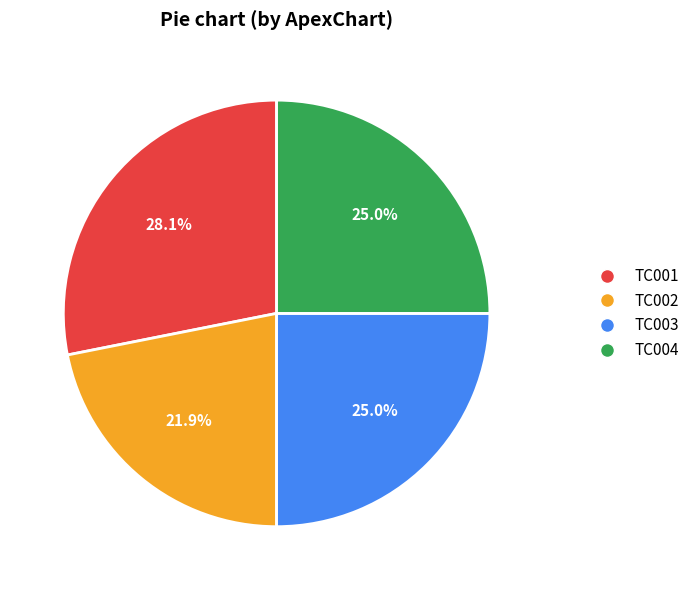

Between TC001 and TC004, which is larger?

TC001